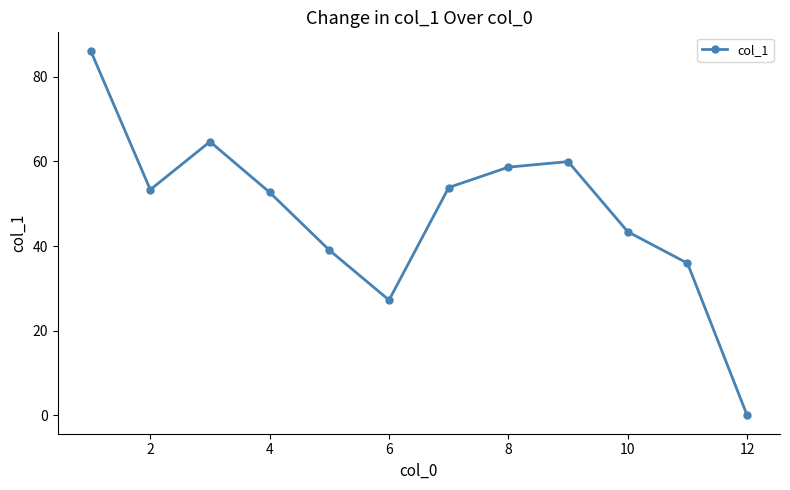

What is the greatest value displayed?

86.2